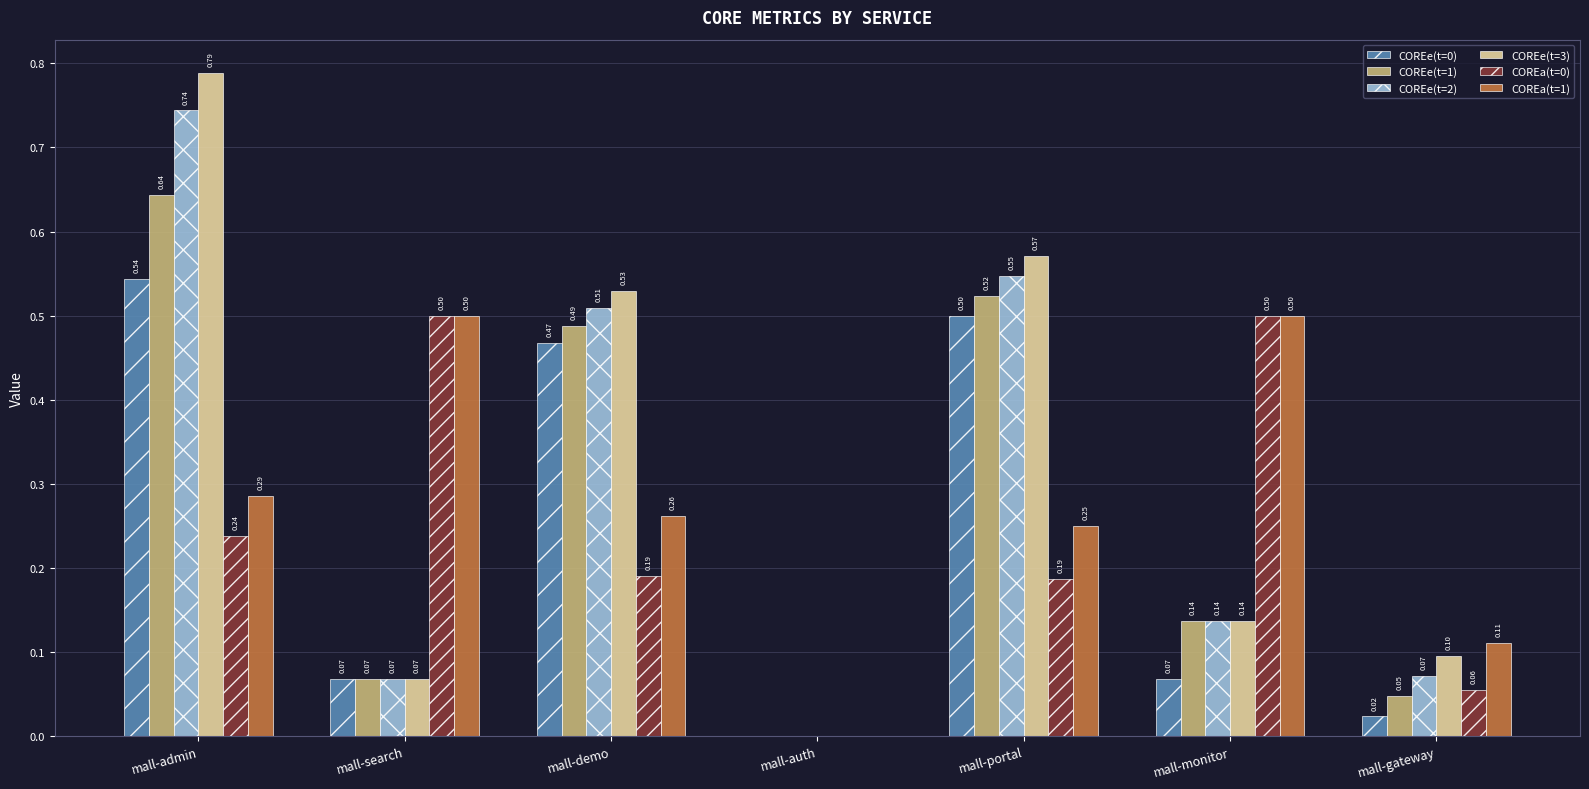

At which label is COREa(t=1) closest to 0?

mall-auth